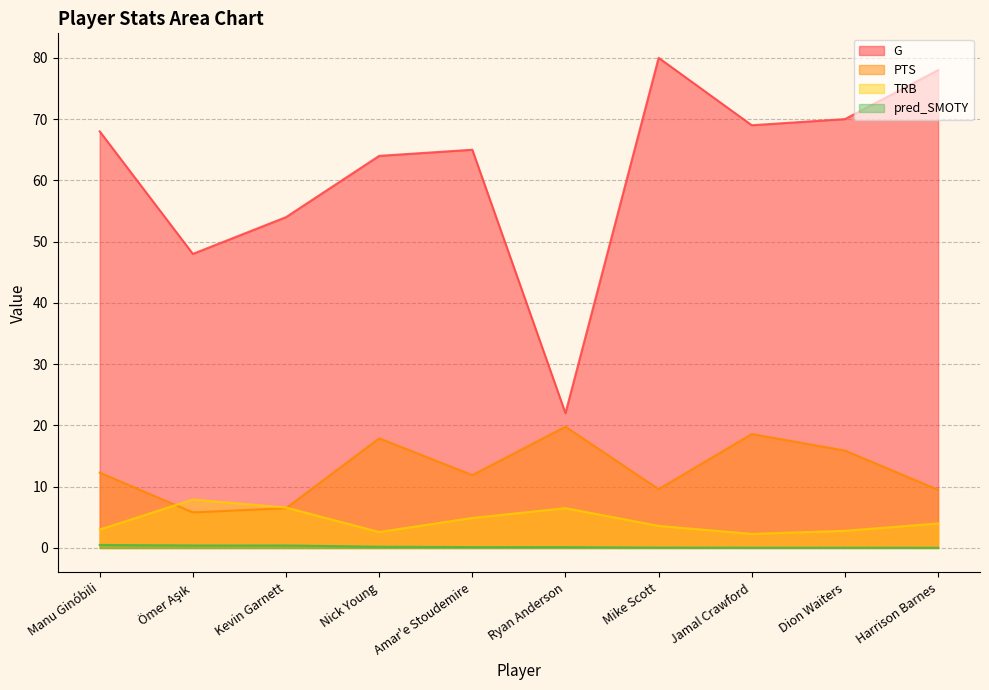

What is the label of the 2nd point from the right?

Dion Waiters